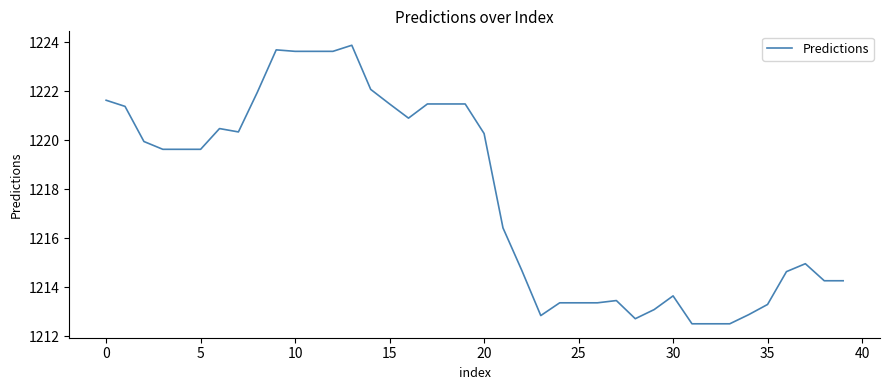

What is the difference between the maximum and minimum values?

11.4